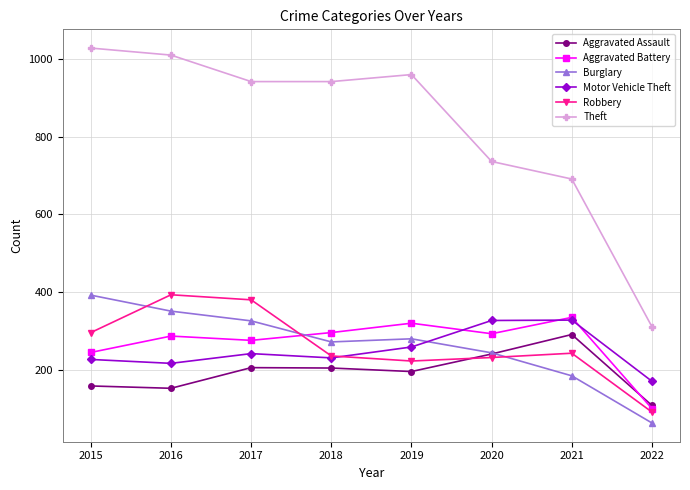

Does the chart display data point markers on the line(s)?

Yes